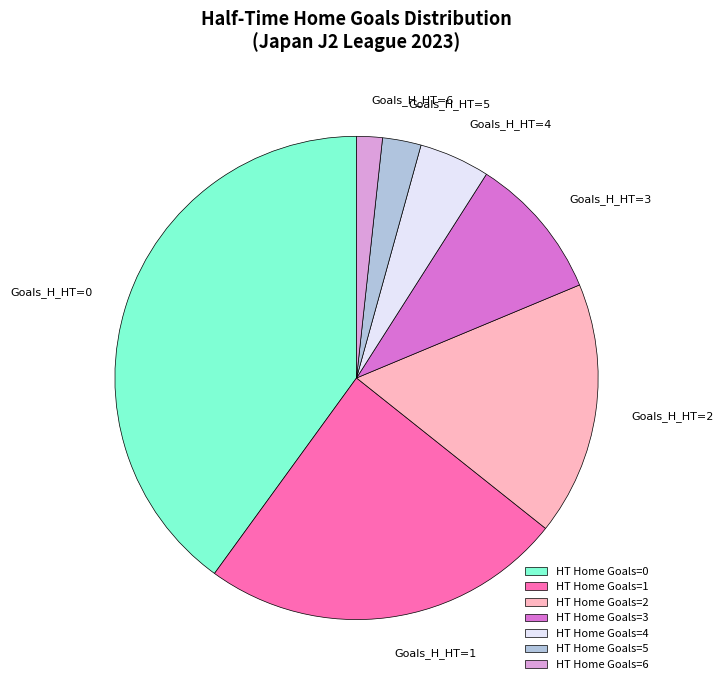

Is it true that Goals_H_HT=1 is 36% of the pie?

False